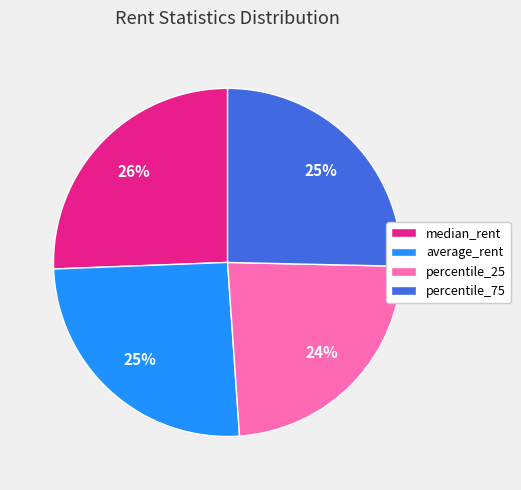

Between median_rent and percentile_25, which is larger?

median_rent